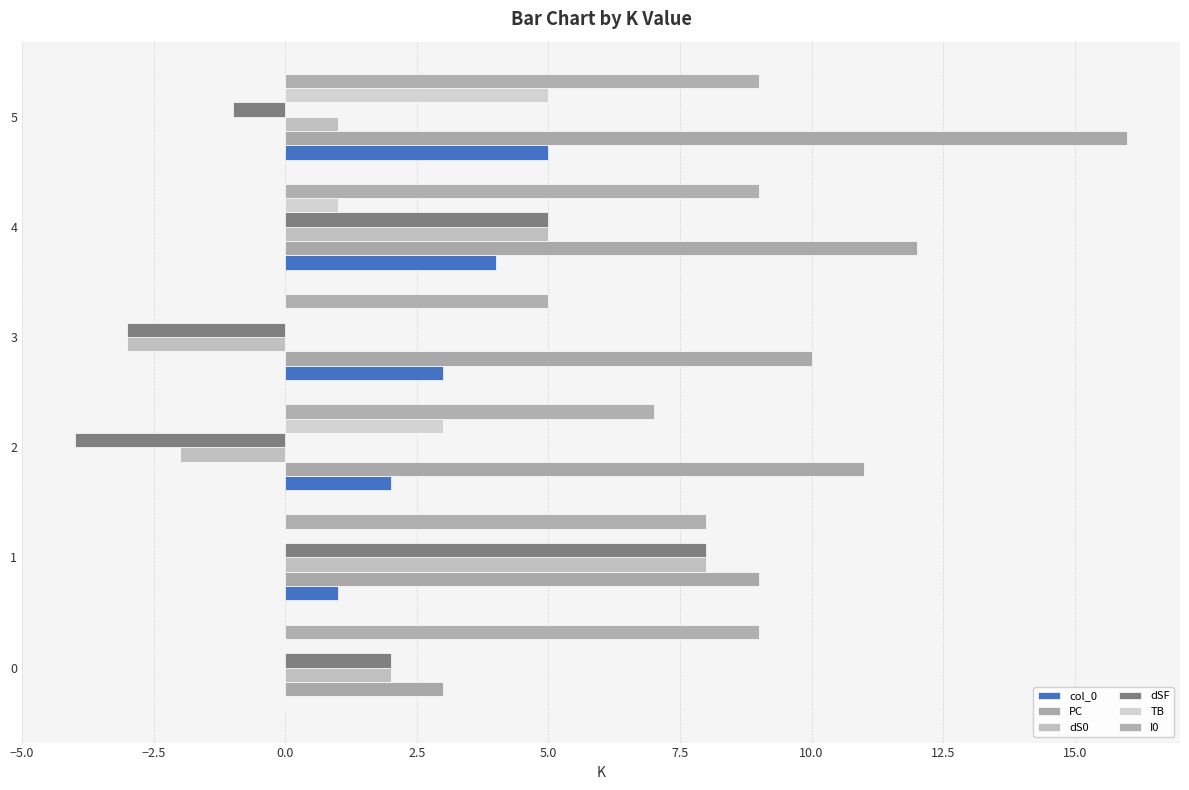

How many data points does each series have?

6